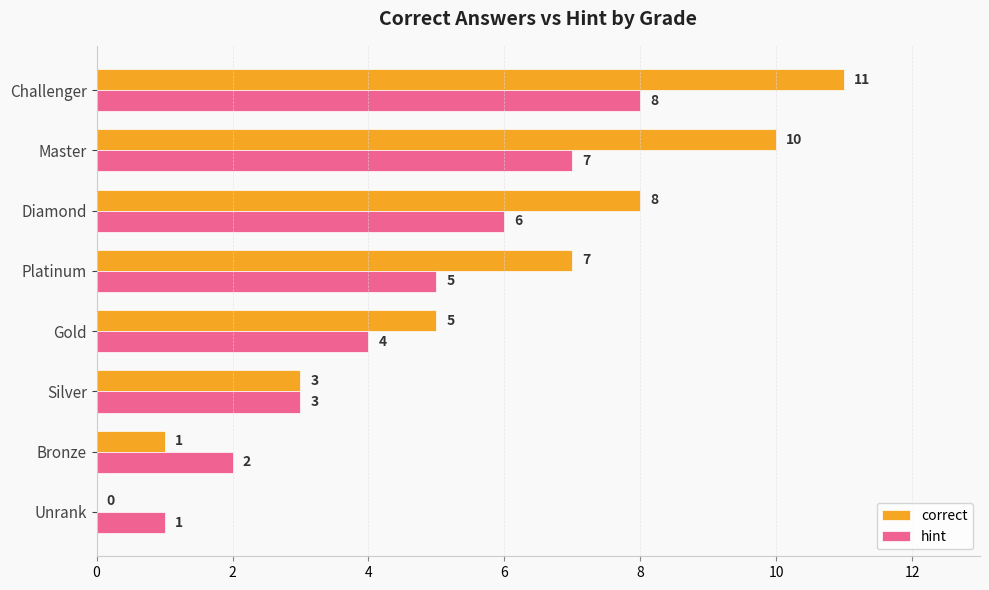

The value of hint at Gold is 4. True or false?

True